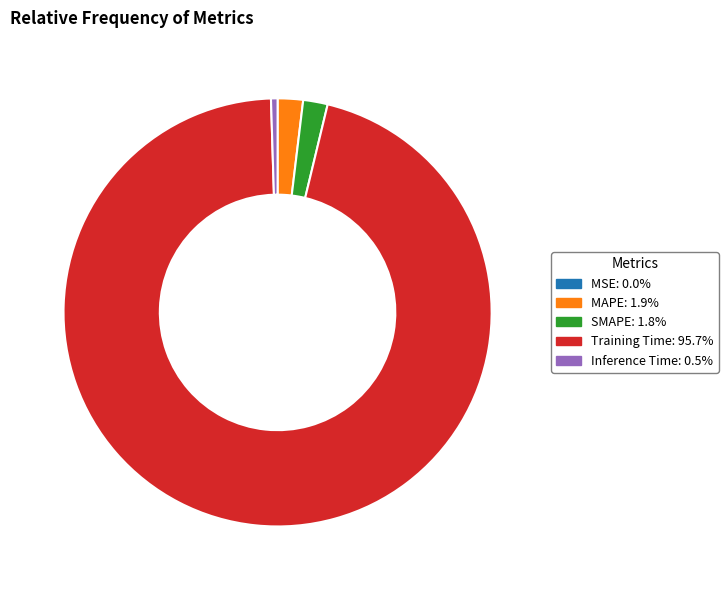

Does any single category account for the majority?

Yes